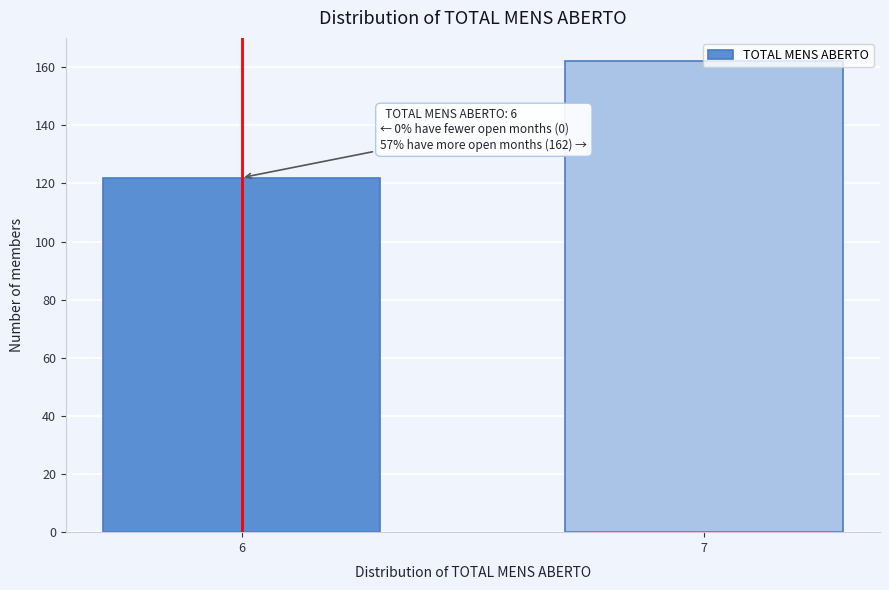

What is the change in value from 6 to 7?

+40